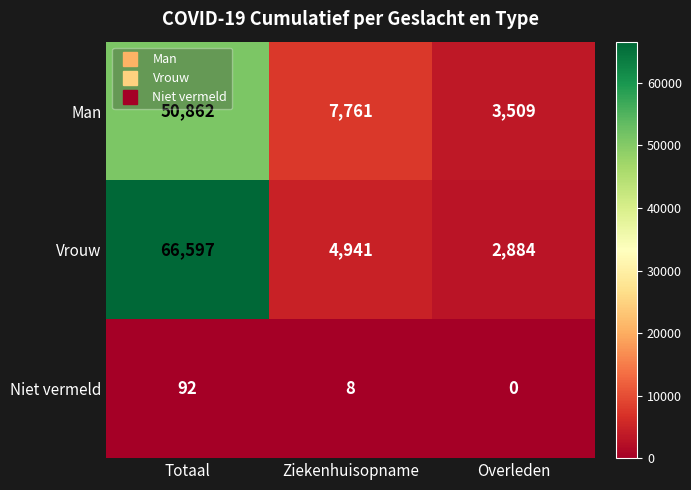

Rank the series at Overleden from highest to lowest value.

Man, Vrouw, Niet vermeld